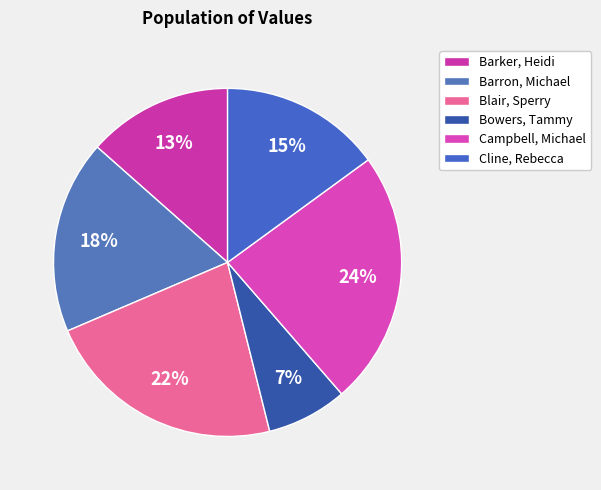

What percentage is the Campbell, Michael slice, to the nearest percent?

24%